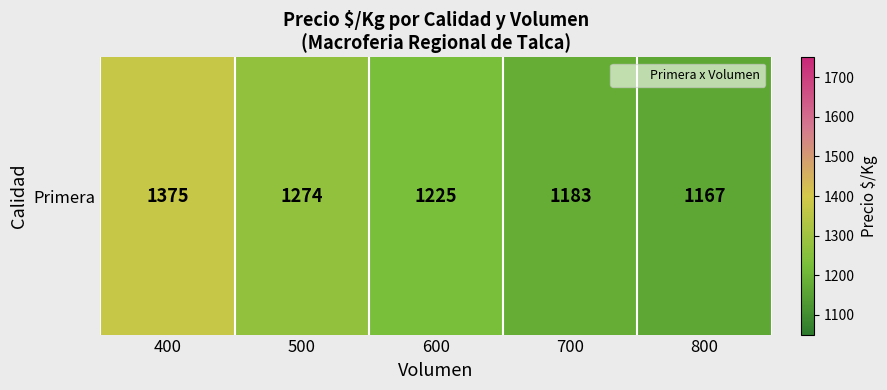

Between 600 and 400, which is larger?

400